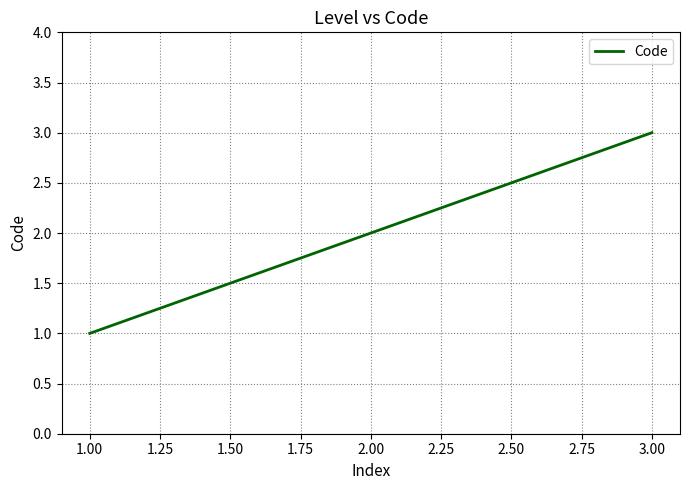

Approximately how many times larger is the value at 2.00 compared to 3.00?

0.7